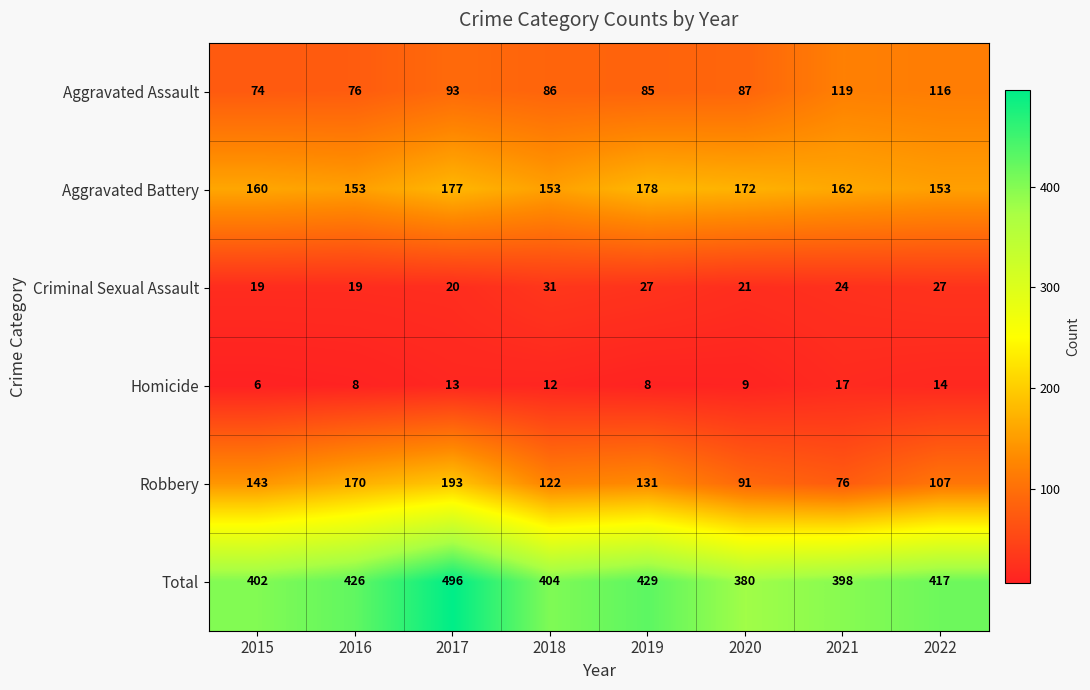

What is the total value across all series at 2021?

796